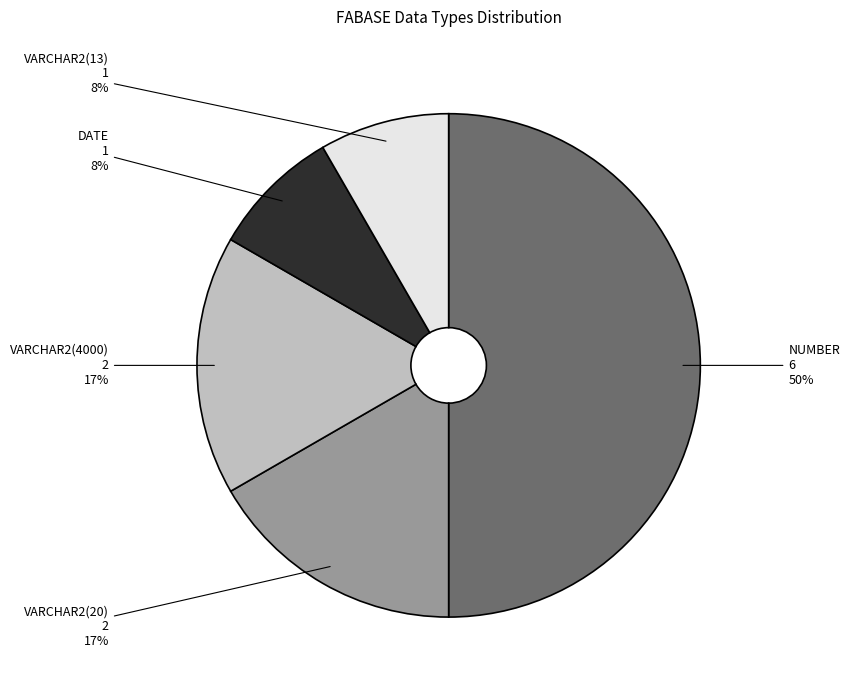

Is VARCHAR2(13) the majority of the pie?

No